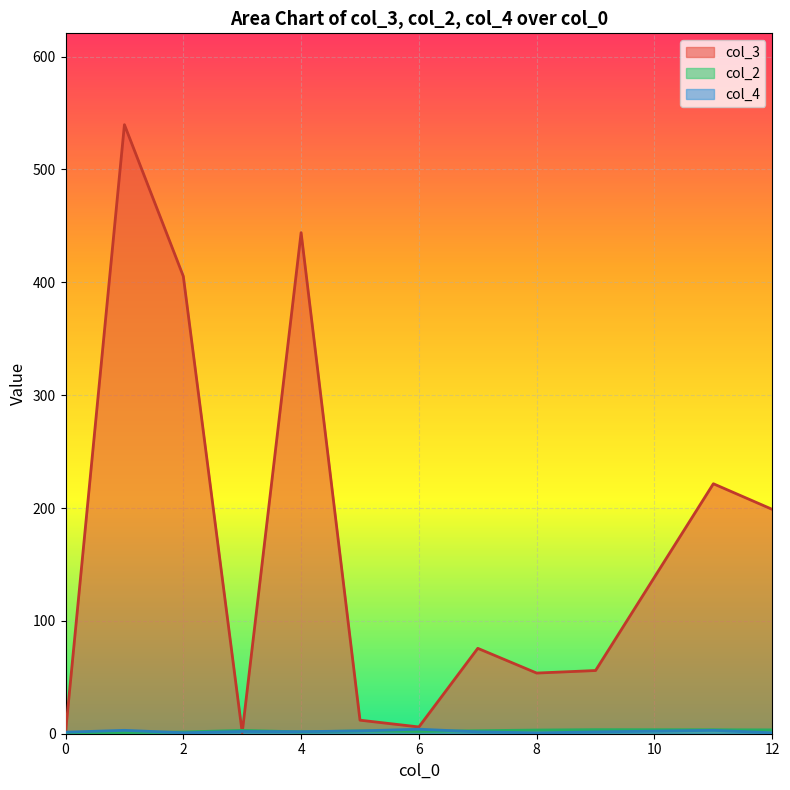

Which series has the widest spread of values?

col_3